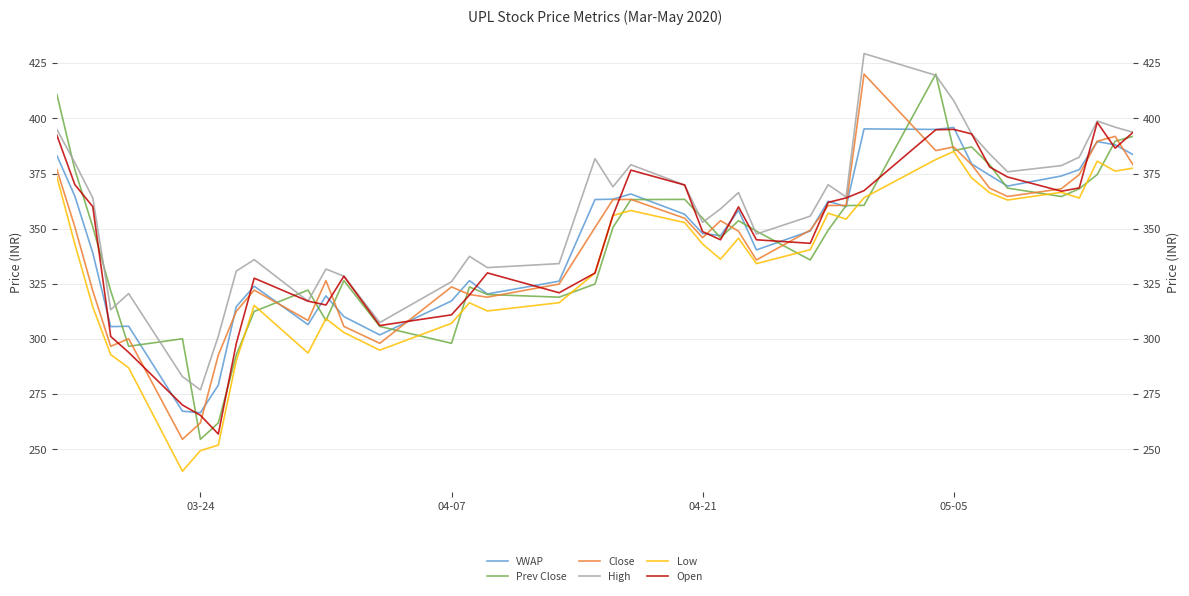

Reading left to right, extract all data points from this chart.

VWAP: 383.1	364.8	339.1	305.6	305.8	267.3	266.7	279.2	314.7	324.0	306.6	319.6	310.2	301.9	317.3	326.5	320.5	326.2	363.2	363.4	365.7	356.6	347.8	346.9	358.4	340.4	349.0	362.5	360.0	395.2	395.0	395.9	379.3	374.2	369.3	373.9	376.8	389.5	388.0	383.6
Prev Close: 410.9	376.8	350.9	321.9	296.8	300.1	254.6	262.1	292.8	312.6	322.2	308.4	326.5	305.8	298.1	323.6	320.2	319.0	324.9	350.6	363.2	363.3	354.8	345.9	353.6	348.9	335.9	349.4	360.5	360.6	420.1	385.4	387.1	379.0	368.4	364.6	368.1	374.6	389.6	391.9
Close: 376.8	350.9	321.9	296.8	300.1	254.6	262.1	292.8	312.6	322.2	308.4	326.5	305.8	298.1	323.6	320.2	319.0	324.9	350.6	363.2	363.3	354.8	345.9	353.6	348.9	335.9	349.4	360.5	360.6	420.1	385.4	387.1	379.0	368.4	364.6	368.1	374.6	389.6	391.9	378.9
High: 394.9	379.9	363.9	313.3	320.6	283.0	277.0	301.4	330.8	336.0	317.2	331.8	328.5	307.5	326.0	337.5	332.4	334.2	381.8	369.0	379.0	369.8	352.9	359.0	366.4	347.6	355.7	369.9	364.4	429.4	419.5	408.0	392.9	383.9	375.8	378.6	382.4	398.8	396.0	393.7
Low: 373.5	343.1	314.6	293.0	287.0	240.2	249.5	252.0	290.2	315.3	293.7	309.2	303.0	295.0	307.1	316.4	312.8	316.5	329.9	356.0	358.2	352.8	343.1	336.2	345.7	334.2	340.5	357.1	354.4	364.1	381.4	385.0	373.0	366.3	363.0	366.5	363.9	380.6	376.1	377.4
Open: 392.3	370.0	360.0	301.2	294.0	270.1	265.5	257.0	298.0	327.6	317.2	315.4	328.5	306.1	311.0	320.0	330.0	321.0	329.9	356.0	376.6	369.8	348.7	345.0	359.9	345.0	343.4	361.9	363.9	367.2	394.9	395.0	392.9	378.0	373.4	367.0	368.5	398.2	386.5	393.7